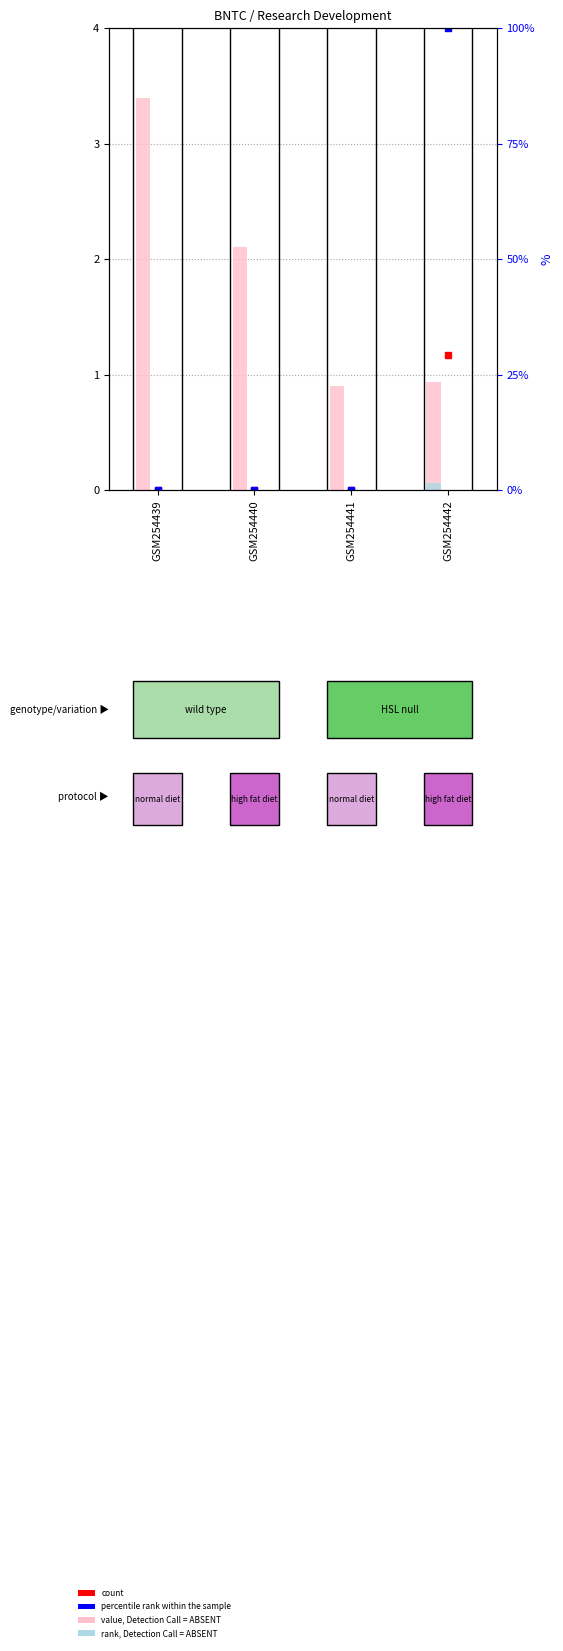

Which has a higher value, GSM254441 or GSM254442?

GSM254442